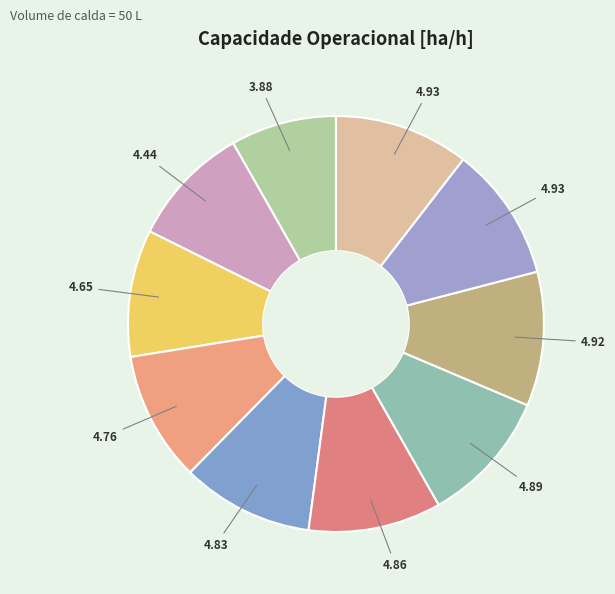

How many slices are in this pie chart?

10